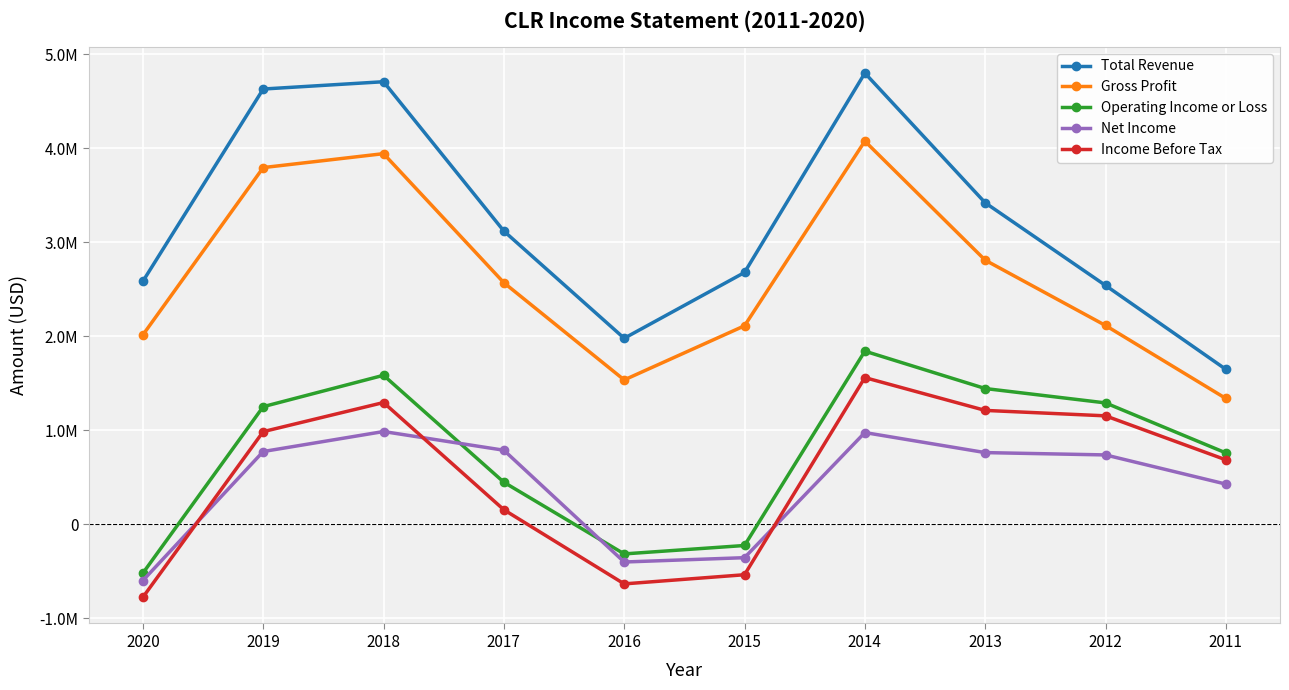

What is the spread (max minus min) of values at 2017?

2964700